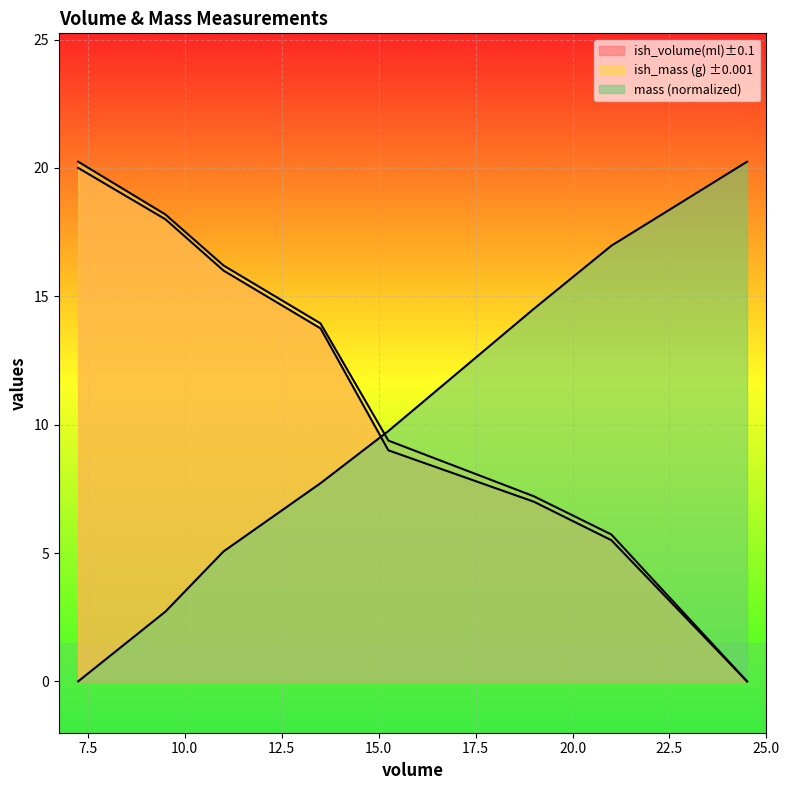

Is it true that ish_volume(ml)±0.1 equals 18.0 at 9.5?

True